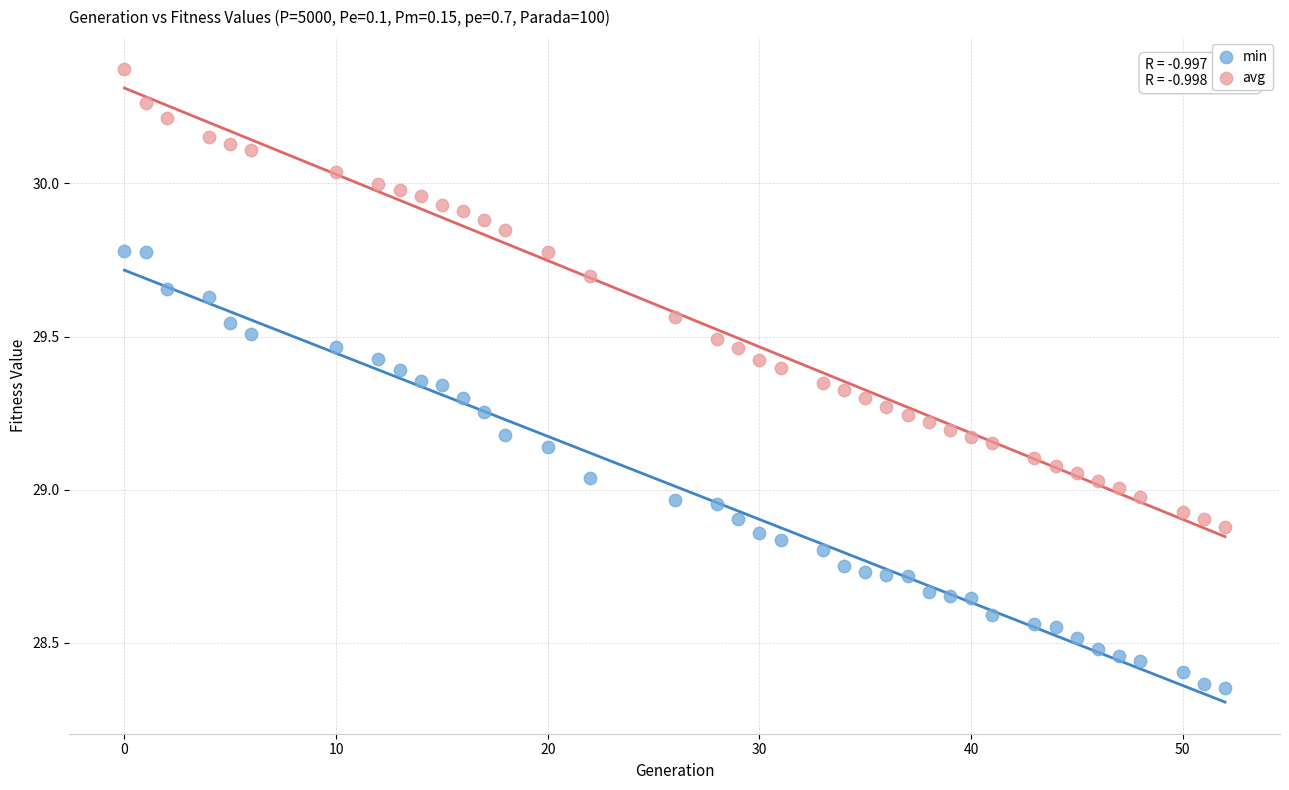

Which series contains the highest Y value?

avg